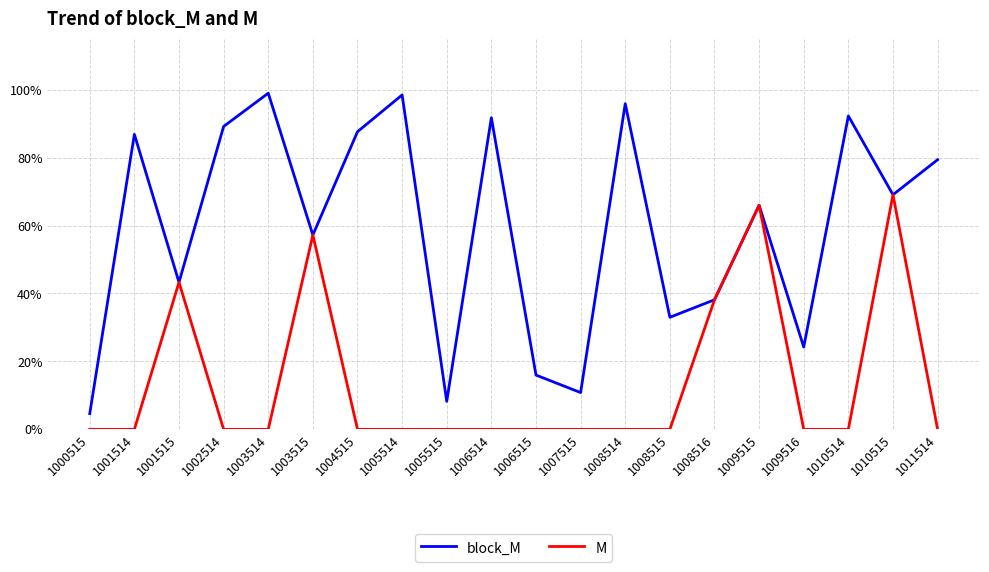

What are all the series names shown in the legend?

block_M, M